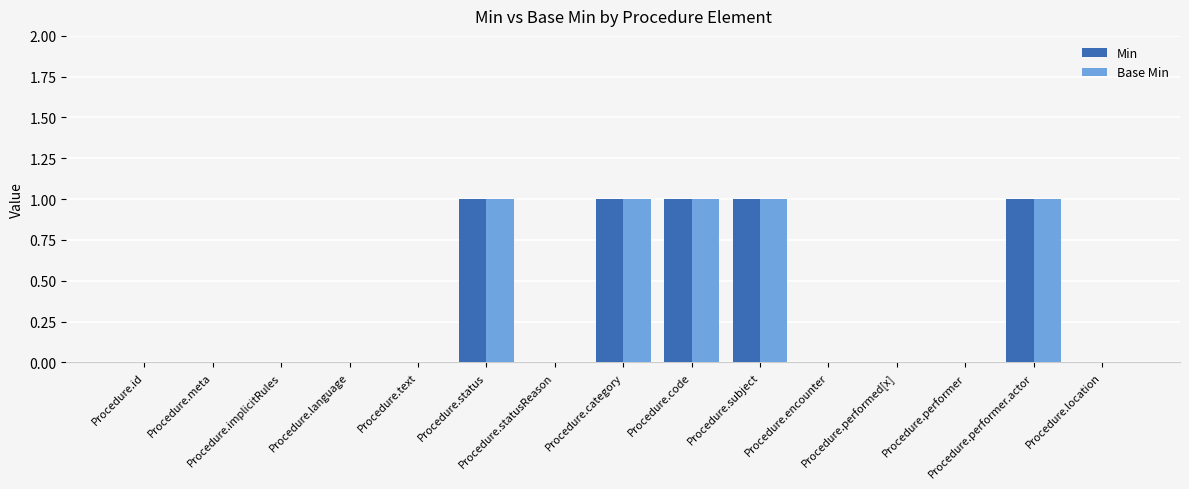

Does the chart contain stacked bars?

No